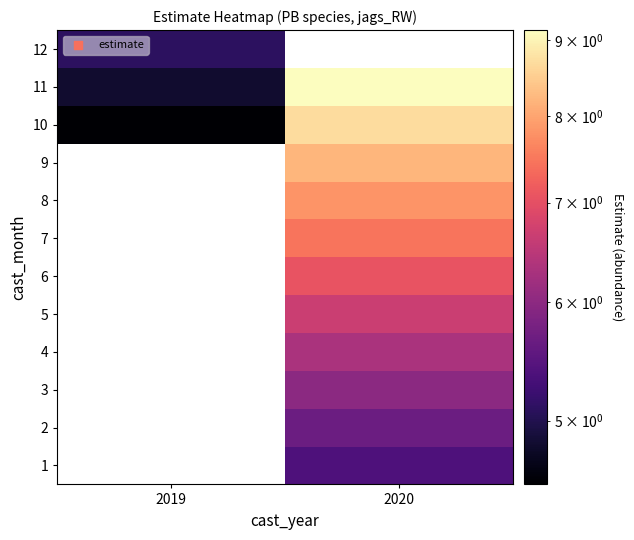

At which category is the sum across all series the highest?

2020